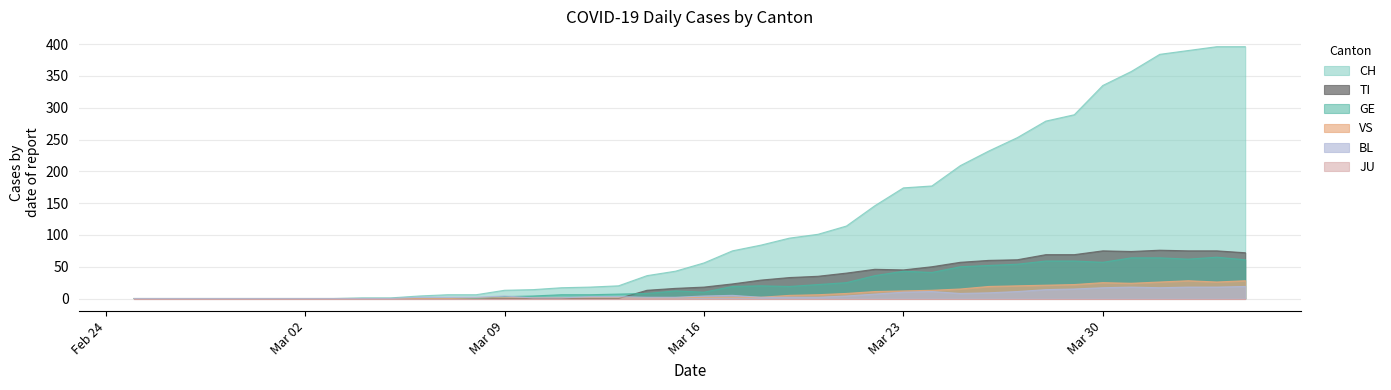

What is the average value of the VS series?

8